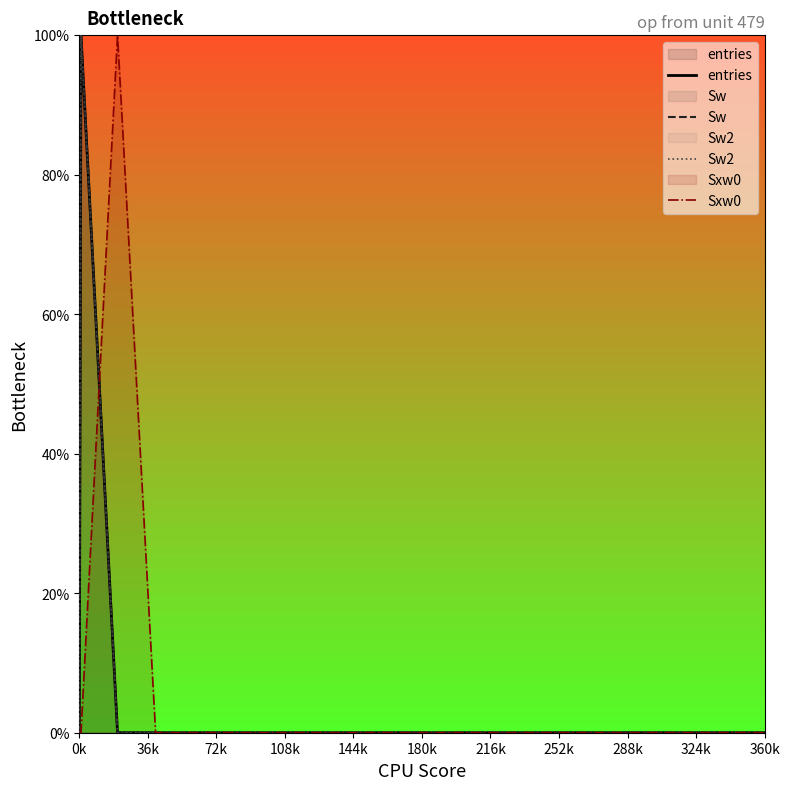

Which label corresponds to the smallest value in the chart?

0k